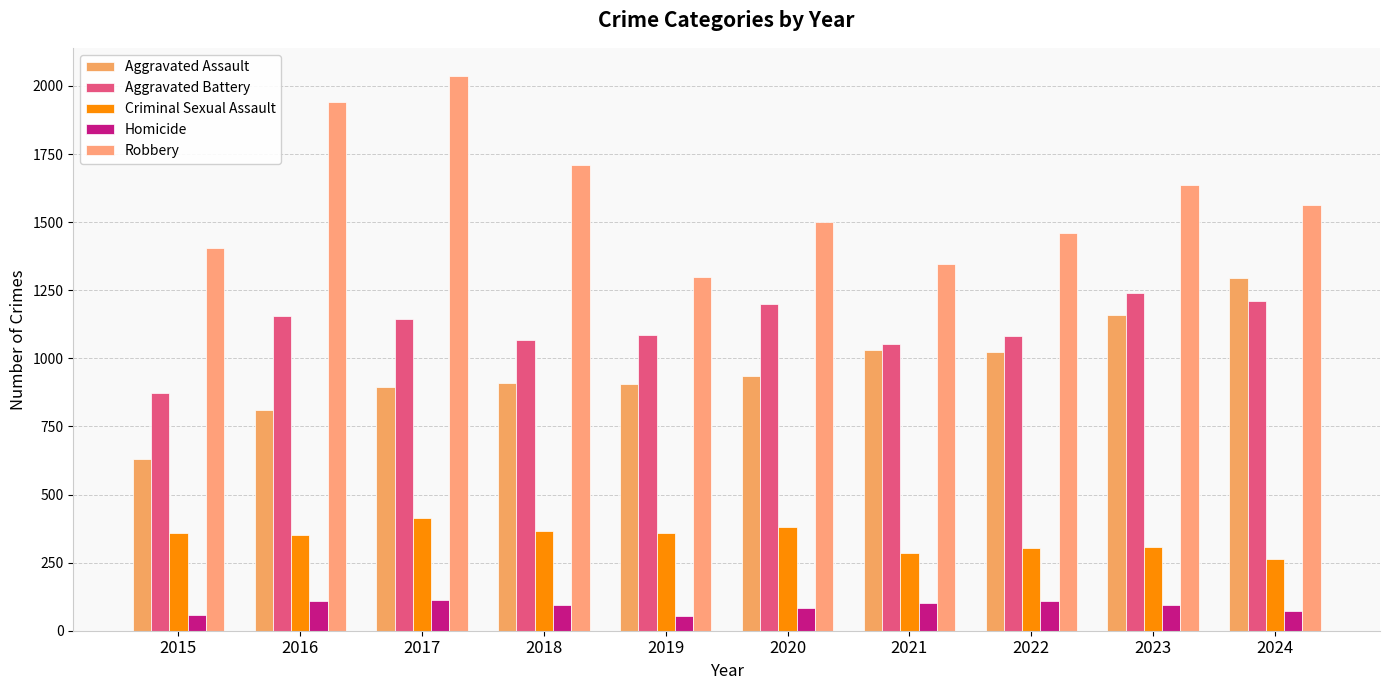

Which series has the largest total across all categories?

Robbery